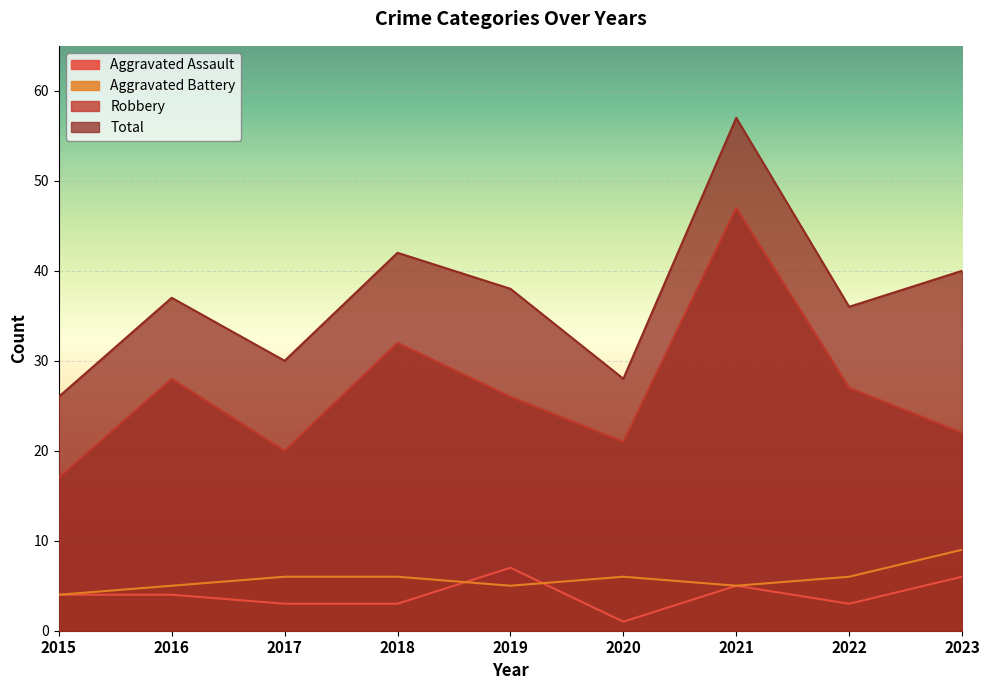

At which category does Aggravated Battery reach its first local peak?

2020